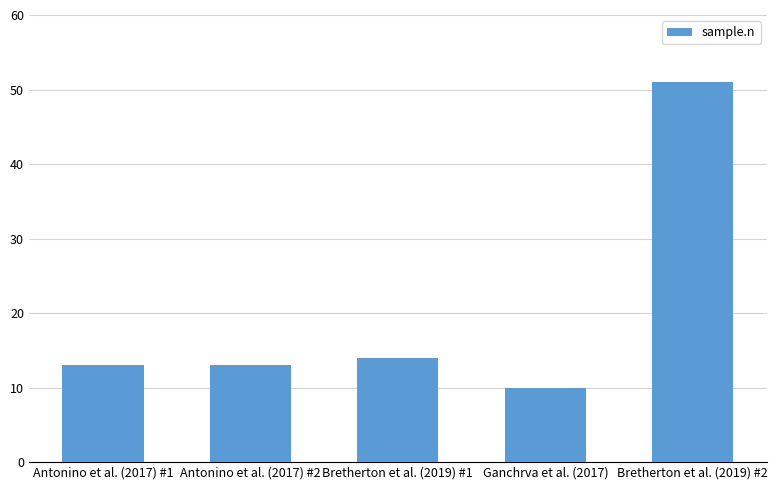

Which has a higher value, Ganchrva et al. (2017) or Bretherton et al. (2019) #1?

Bretherton et al. (2019) #1